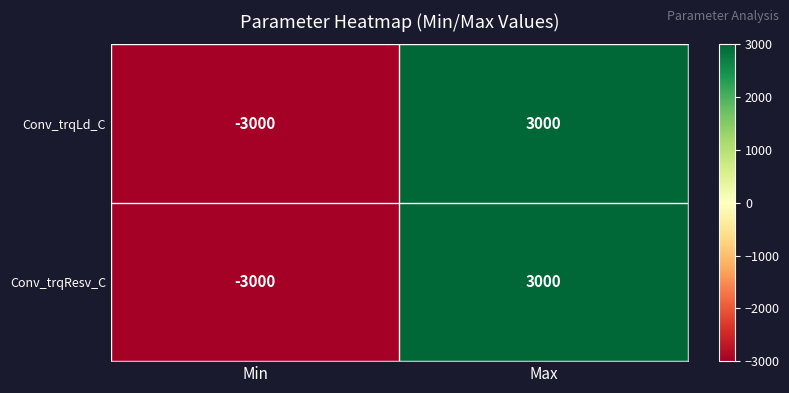

Reading left to right, list all the values displayed in this chart.

Conv_trqLd_C: Min=-3000	Max=3000
Conv_trqResv_C: Min=-3000	Max=3000